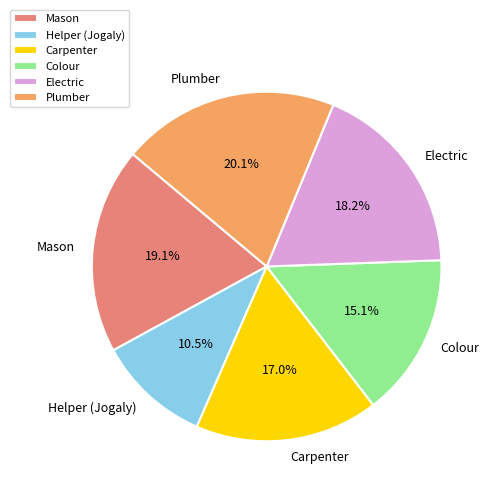

Does Mason account for over 50% of the chart?

No